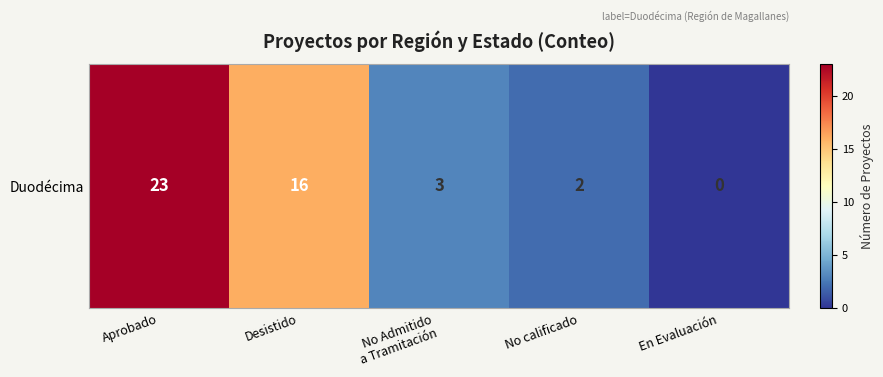

The chart shows a value of 23 at Aprobado. True or false?

True